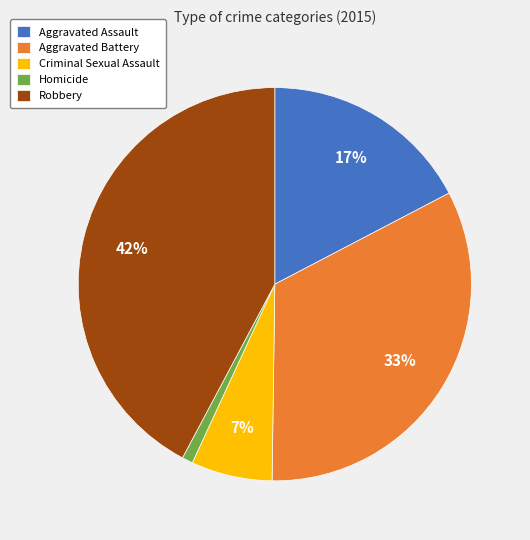

Which has a higher value, Aggravated Assault or Criminal Sexual Assault?

Aggravated Assault